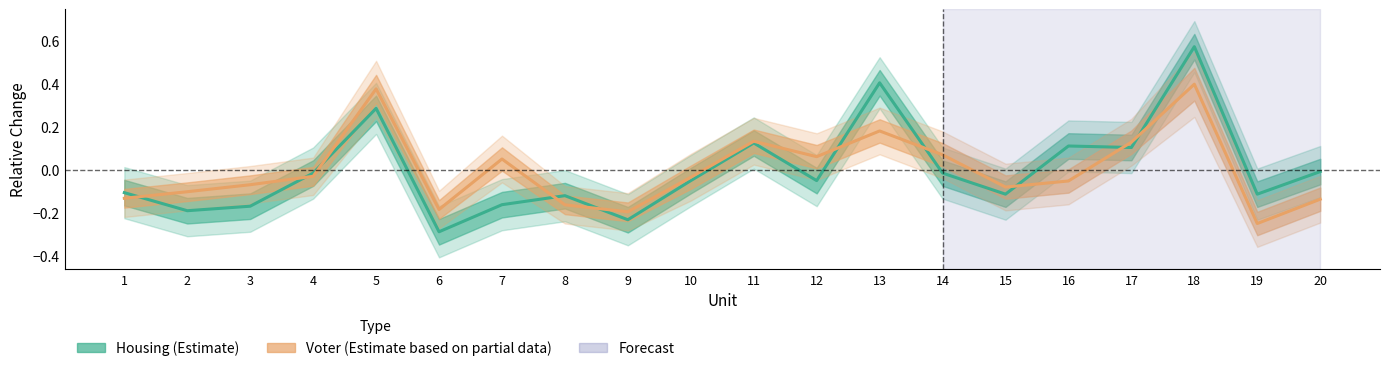

Which series has the widest spread of values?

Housing (Estimate)